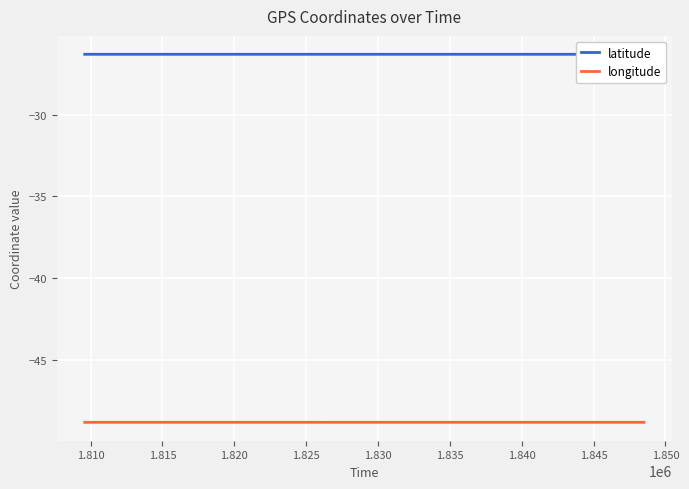

Which series has the largest total across all categories?

latitude